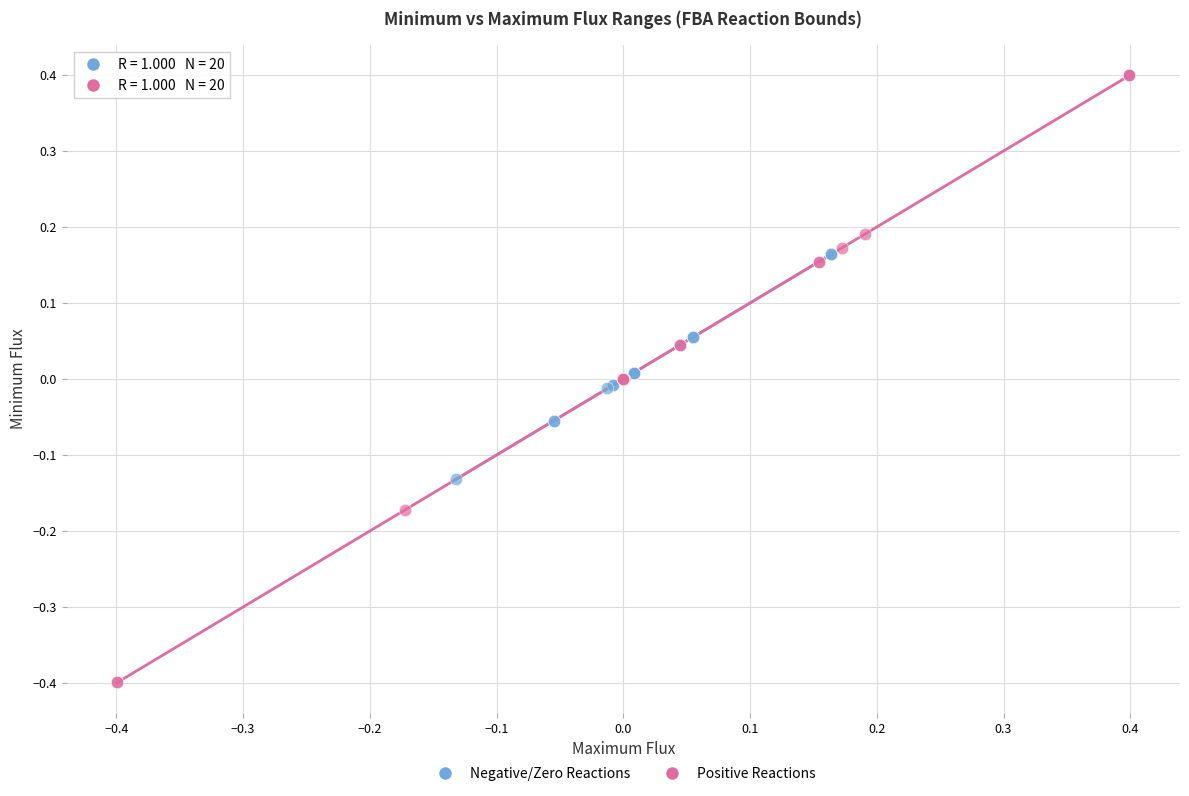

Which series reaches the minimum Y coordinate?

Positive Reactions